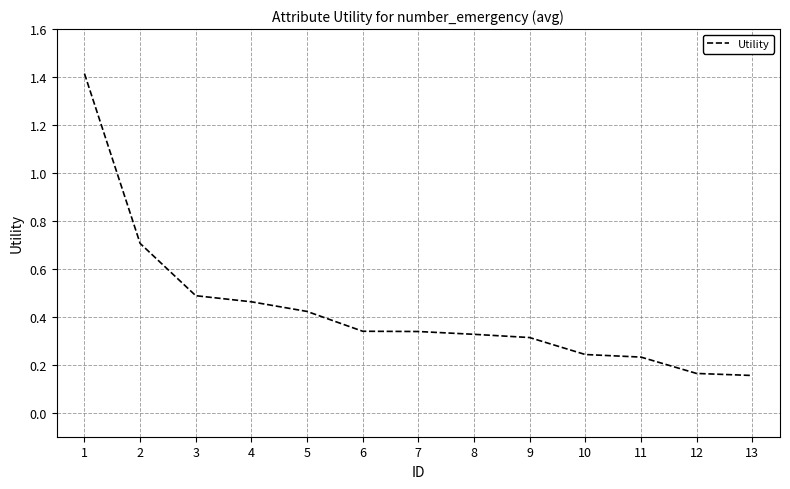

What is the greatest value displayed?

1.4